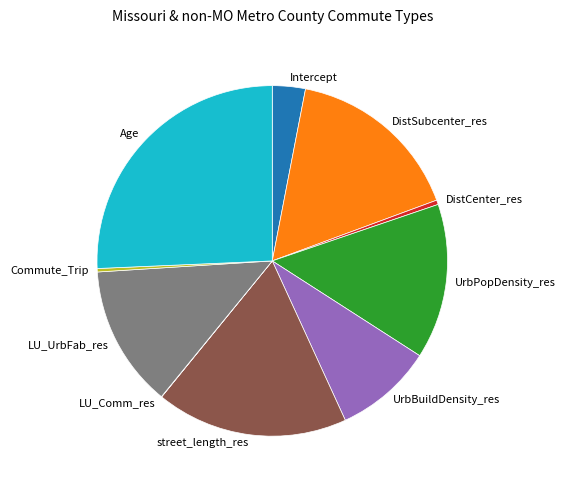

Does DistSubcenter_res represent more than half of the total?

No